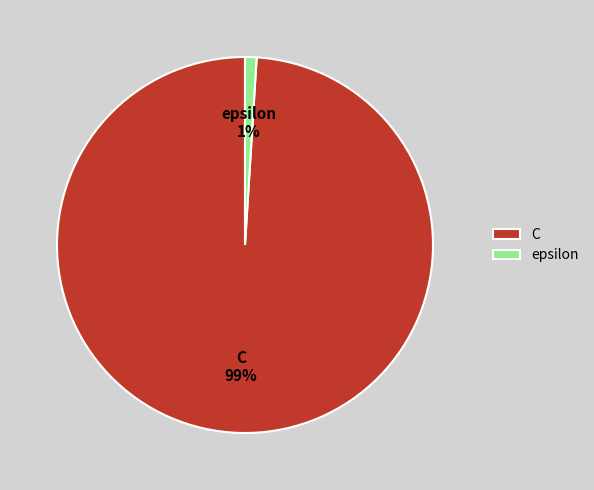

Does any single category account for the majority?

Yes